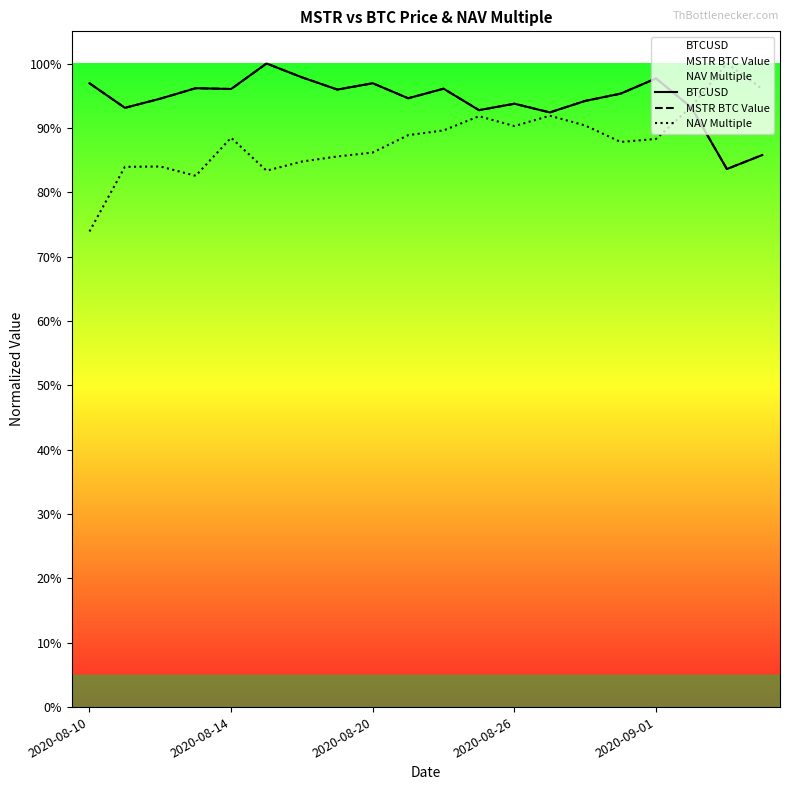

The BTCUSD series shows 1.0 at 15. True or false?

True